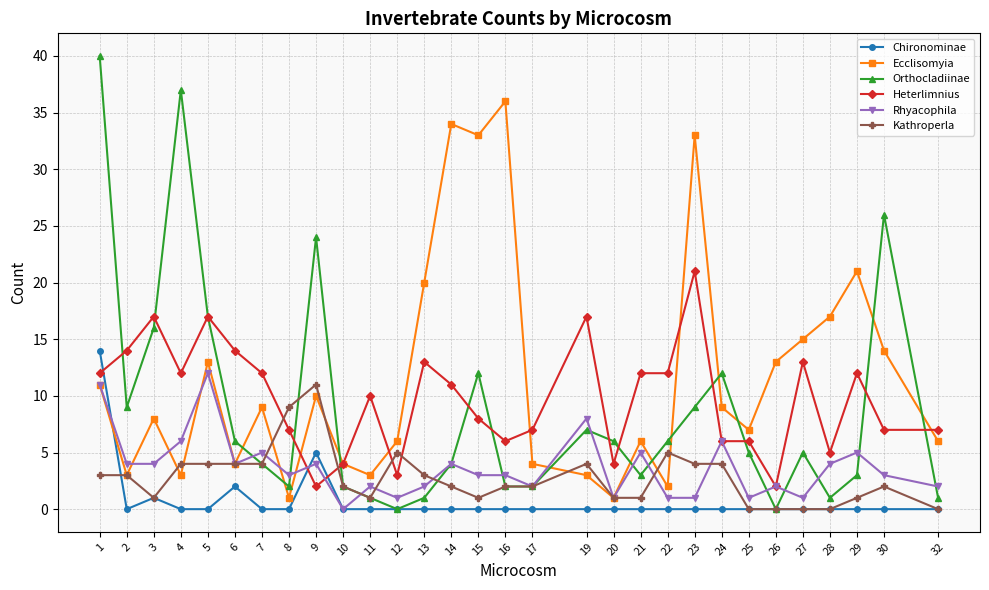

What is the value of the Heterlimnius point at the 23rd from the left?

6